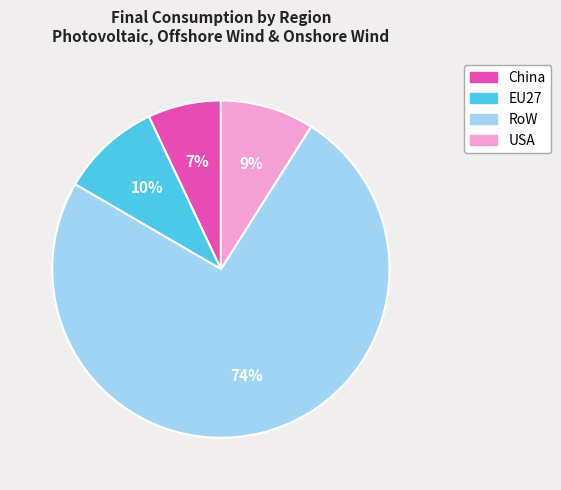

To the nearest percent, what is the difference between the largest and smallest slice percentages?

67%